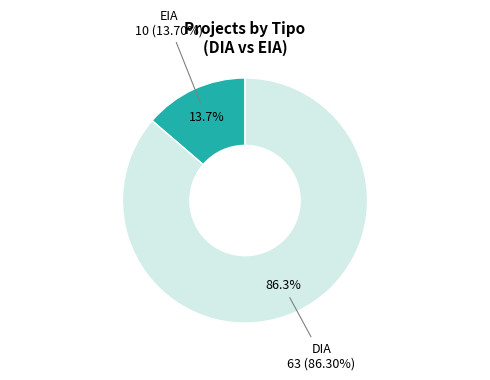

To the nearest percent, what is the combined percentage of DIA and EIA?

100%